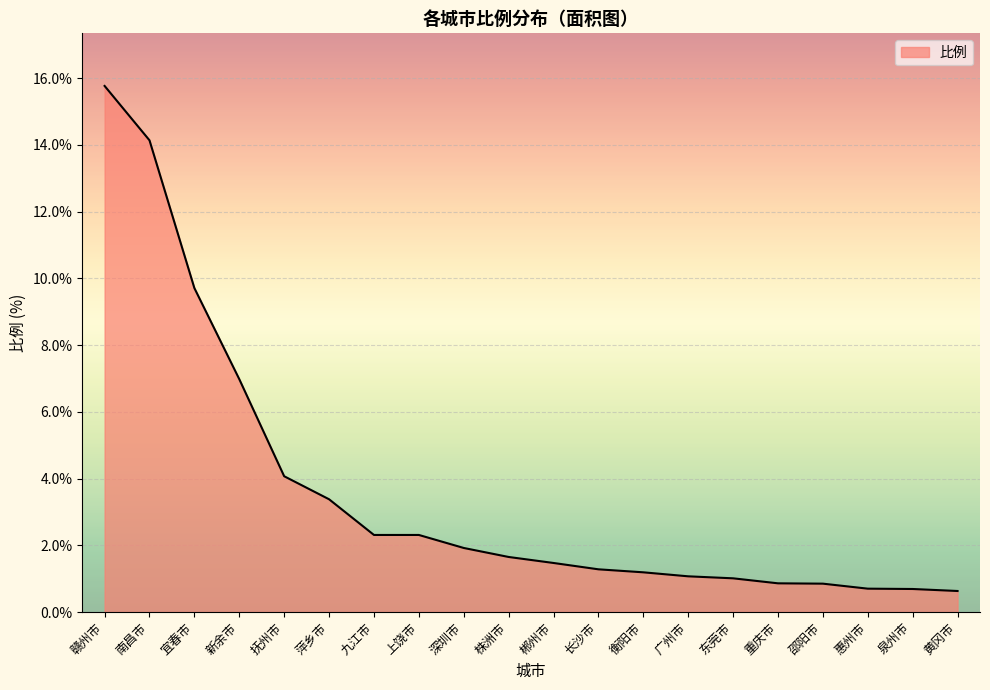

Which has a higher value, 抚州市 or 惠州市?

抚州市